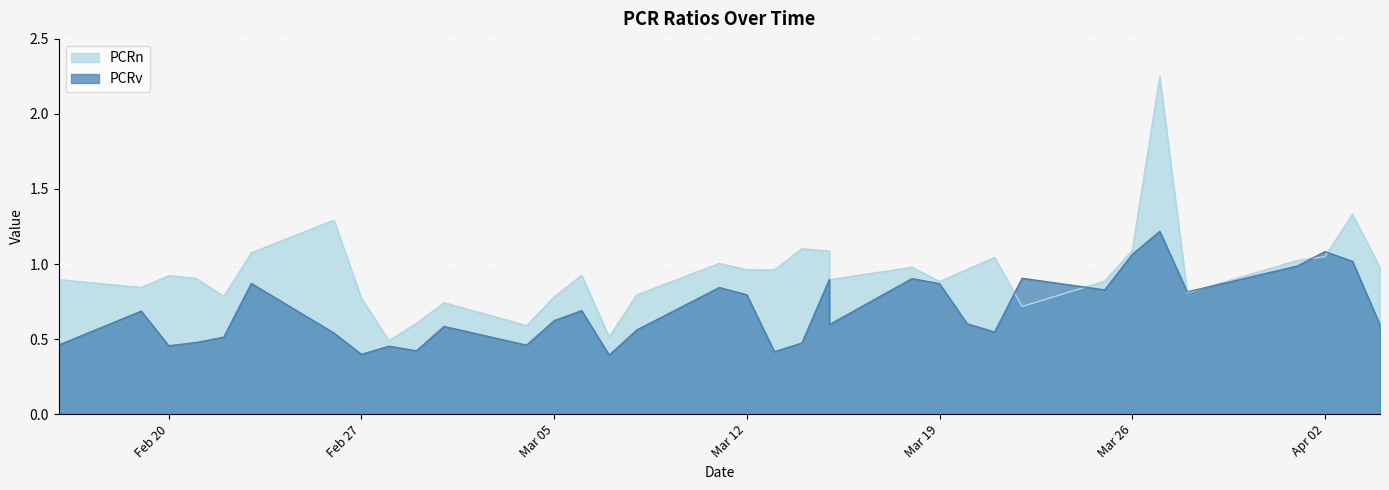

True or false: PCRn and PCRv intersect in this chart.

True